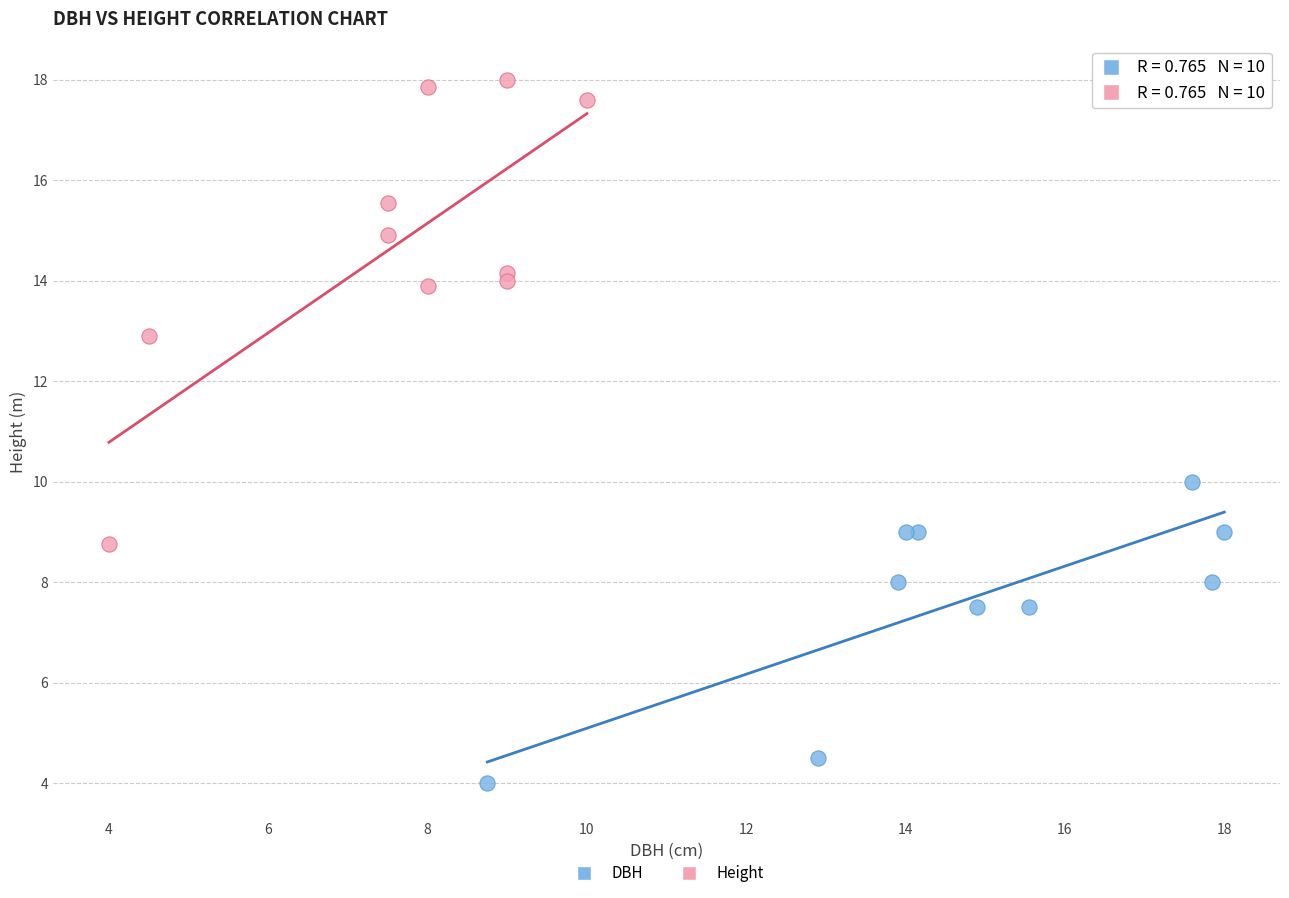

Which series reaches the maximum Y coordinate?

Height